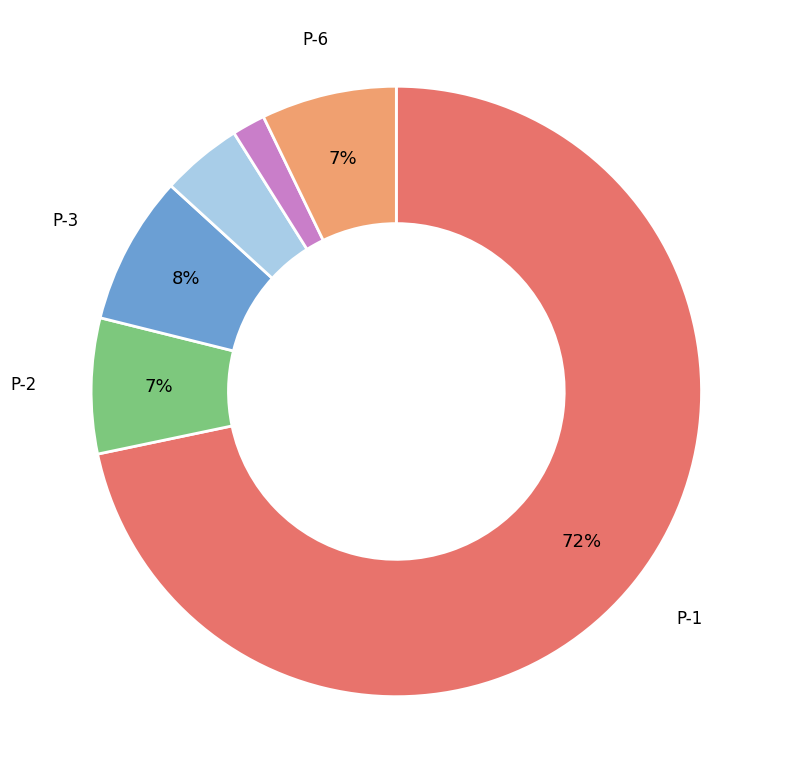

Is there a majority slice in this chart?

Yes